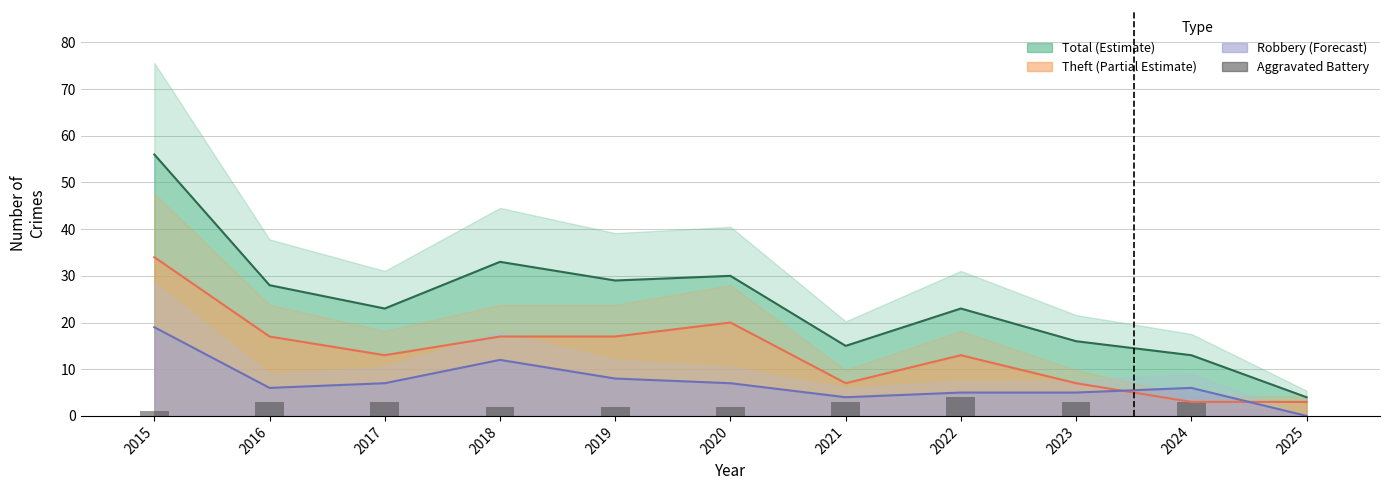

The chart shows a value of 3 at 2024. True or false?

True